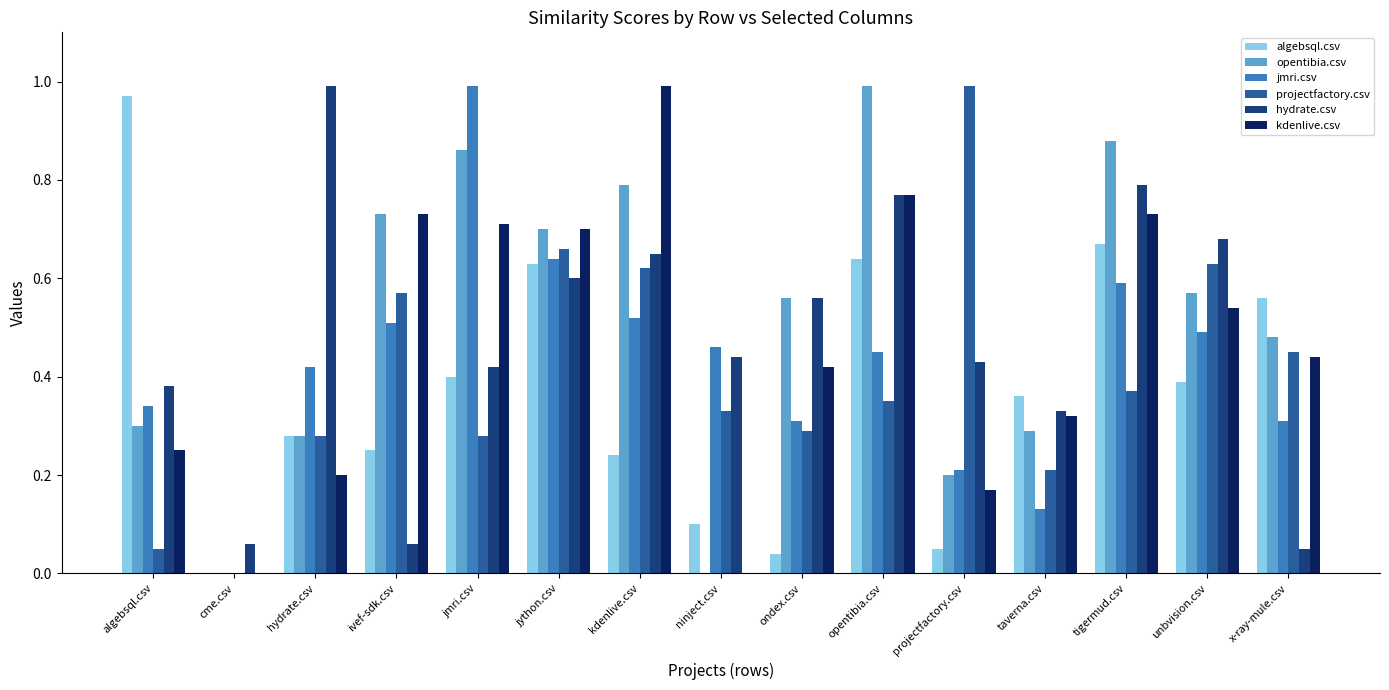

The projectfactory.csv series shows 0.1 at opentibia.csv. True or false?

False